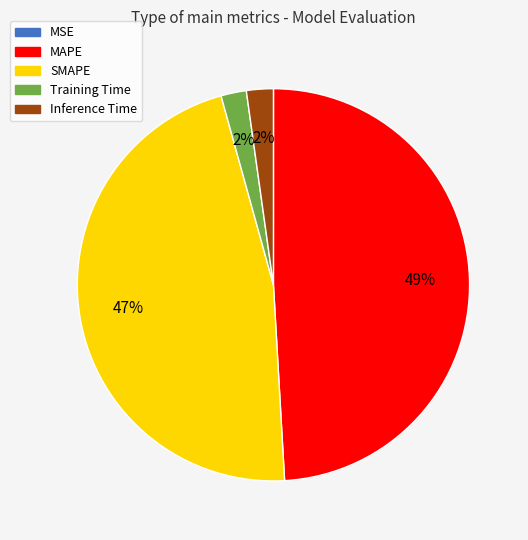

To the nearest percent, what is the combined percentage of Inference Time and MAPE?

51%